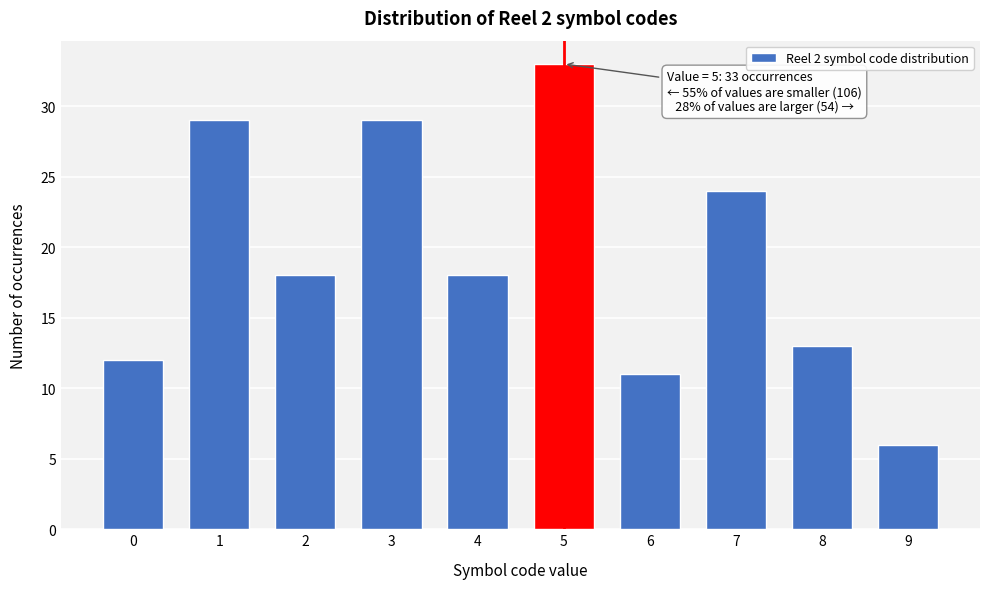

Reading right to left, extract all data points from this chart.

6	13	24	11	33	18	29	18	29	12